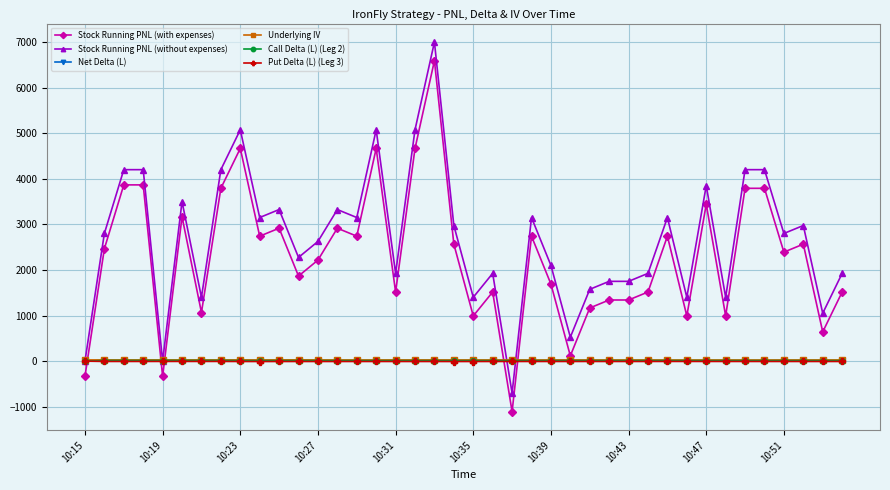

Which series has the widest spread of values?

Stock Running PNL (without expenses)